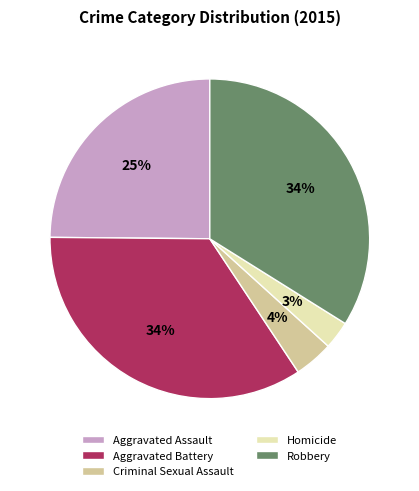

Does any single category account for the majority?

No